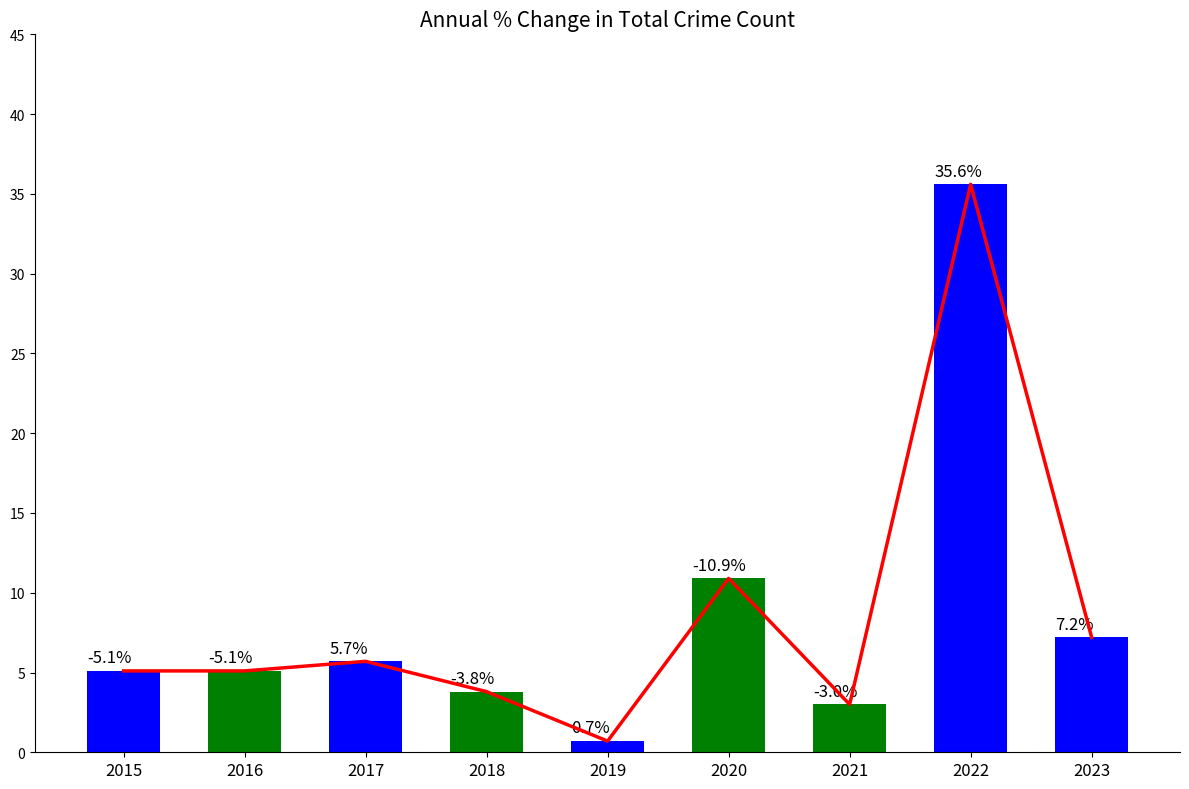

The value of % Change trend at 2018 is 5.1. True or false?

False